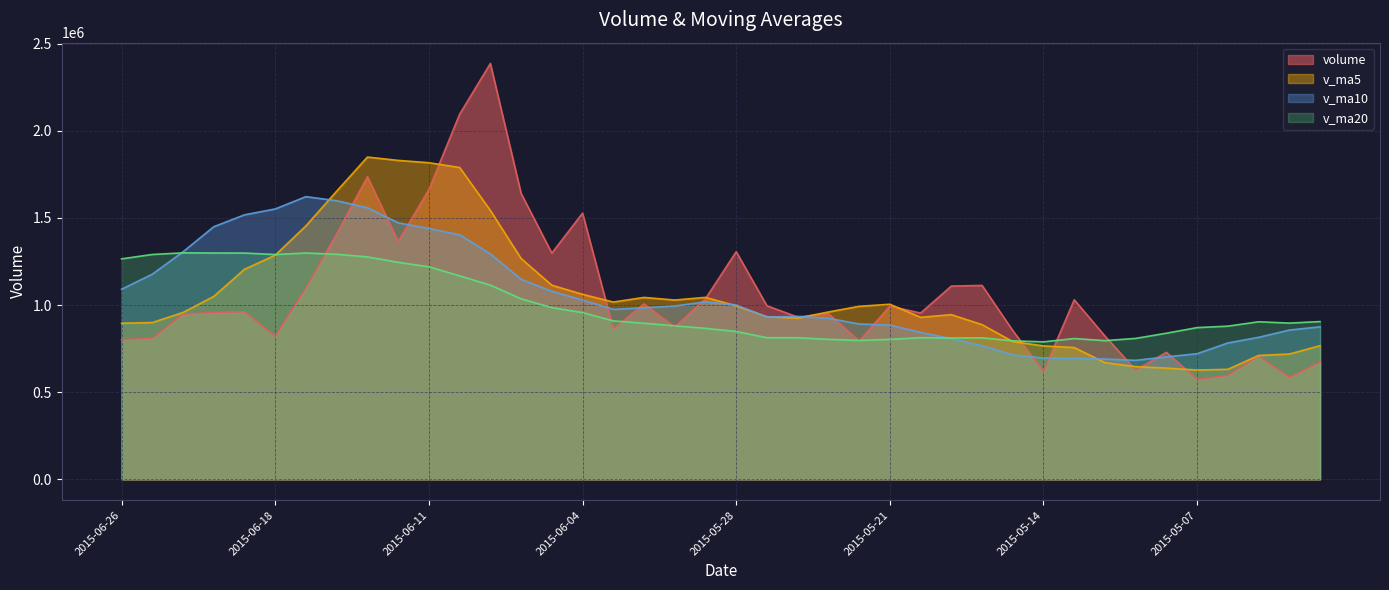

Reading left to right, list all the values displayed in this chart.

volume: 801490.4	810072.2	948339.7	958201.4	961612.2	820859.8	1099541.6	1409346.9	1736828.1	1364984.2	1663506.5	2095141.2	2386473.0	1641294.9	1298251.5	1527587.6	863827.2	1006496.4	874298.6	1036699.6	1306338.9	996264.9	931268.4	951058.1	794310.9	994262.4	954294.1	1109032.0	1112912.9	853870.2	619495.5	1030528.4	822292.6	627252.7	728999.4	573440.2	596901.4	708059.4	585179.8	672757.7
v_ma5: 895943.2	899817.1	957710.9	1049912.4	1205637.7	1286312.1	1454841.5	1653961.4	1849386.6	1830280.0	1816933.4	1789749.6	1543486.9	1267491.5	1114092.3	1061781.9	1017532.1	1044019.7	1028974.1	1044326.0	995848.2	933432.9	925038.8	960591.5	992962.5	1004874.3	929920.9	945167.8	887819.9	790687.9	765713.7	756502.7	669777.3	646930.6	638516.0	627267.7	631578.6	711061.4	719203.1	767086.8
v_ma10: 1091127.7	1177329.3	1305836.2	1449649.5	1517958.9	1551622.8	1622295.6	1598724.1	1558439.1	1472186.1	1439357.7	1403640.9	1293753.3	1148232.8	1079209.1	1028815.1	975482.5	984529.2	994782.8	1018644.2	1000361.3	931676.9	935103.3	924205.7	891825.2	885294.0	843211.8	807472.5	767375.3	714602.0	696490.7	694040.7	690419.3	683066.9	702801.4	721189.2	782747.5	815101.0	856819.5	875318.0
v_ma20: 1265242.7	1290485.1	1299794.7	1298941.1	1298584.0	1290218.9	1298889.1	1291626.7	1276610.9	1245415.2	1219859.5	1167658.9	1114428.3	1036219.3	985517.2	957054.5	909347.2	896000.9	881079.0	866623.1	848426.0	812858.8	812761.3	803636.3	797313.3	803241.6	812979.7	811286.8	812097.4	794960.0	789086.9	808204.4	796066.0	808908.2	838722.9	870850.0	879198.4	904286.7	896731.4	905457.9